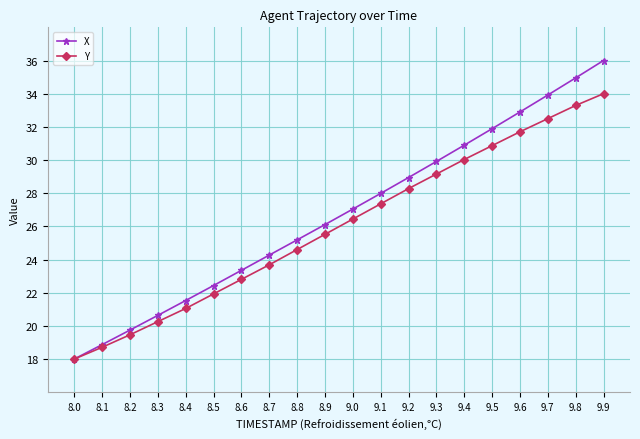

Is it true that Y equals 32.5 at 9.7?

True